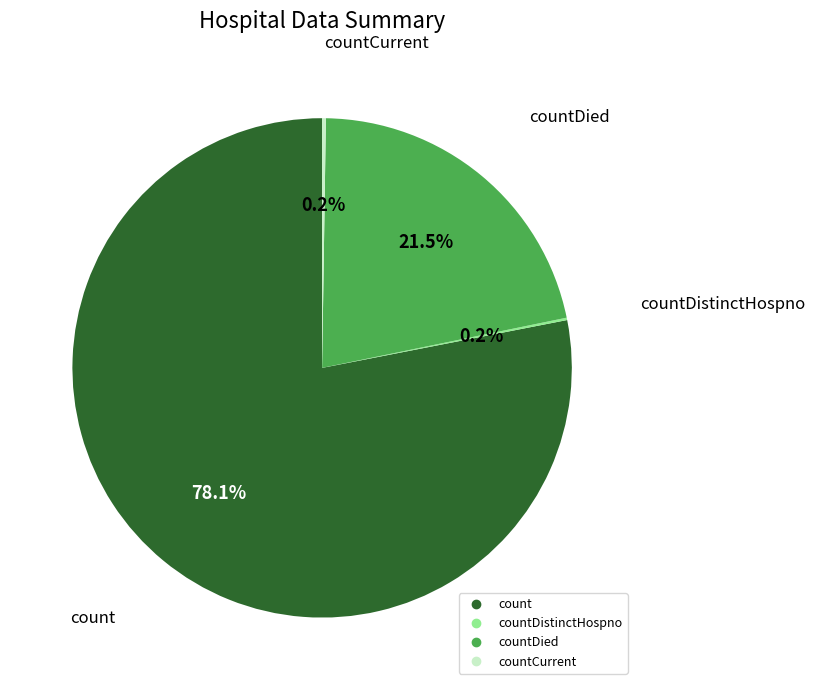

Does any single category account for the majority?

Yes